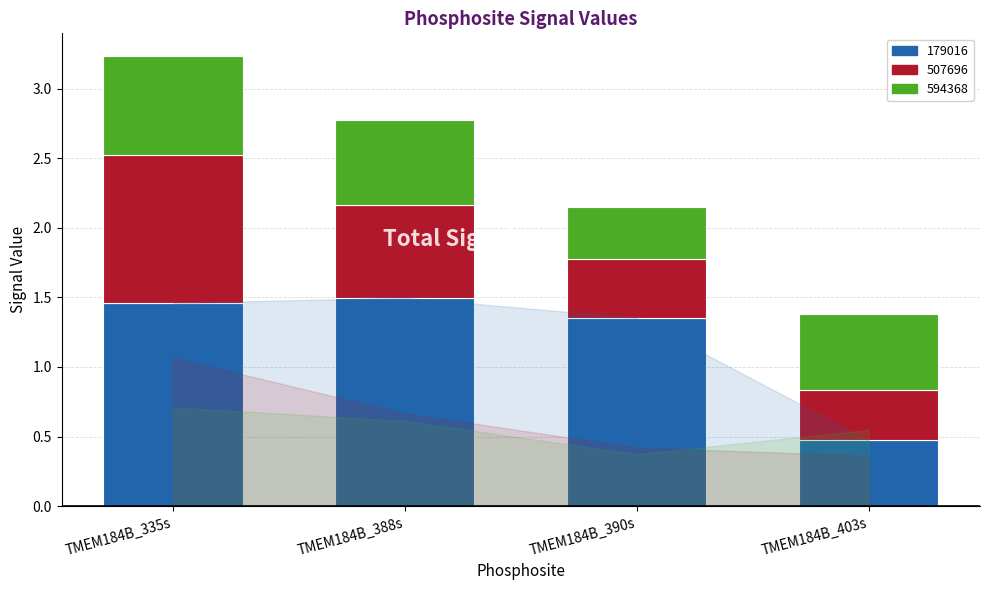

What is the minimum value shown in the chart?

0.4